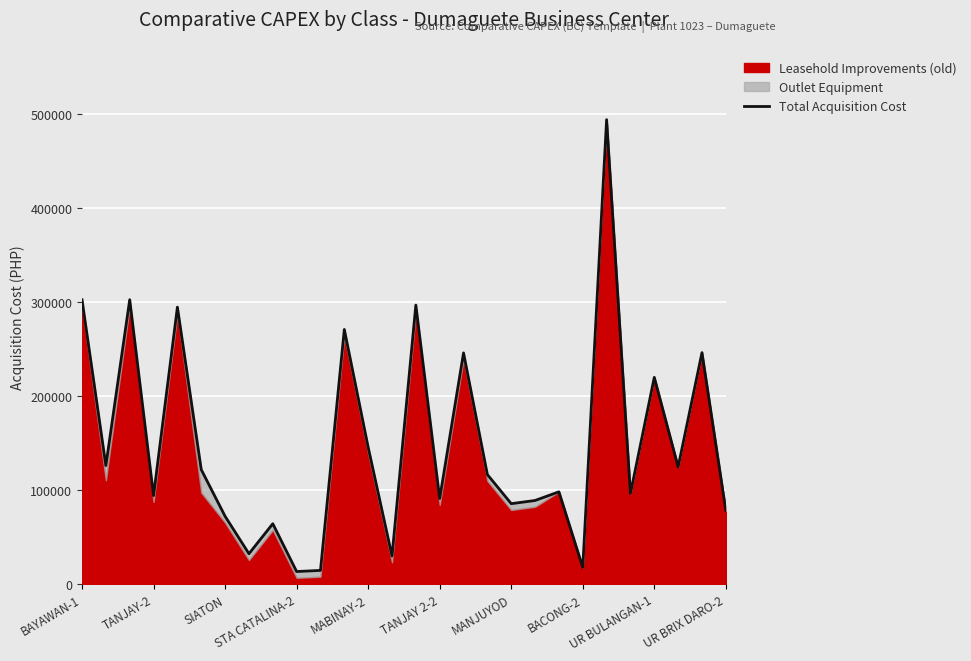

Is it true that the value at 26 is 246000.0?

True